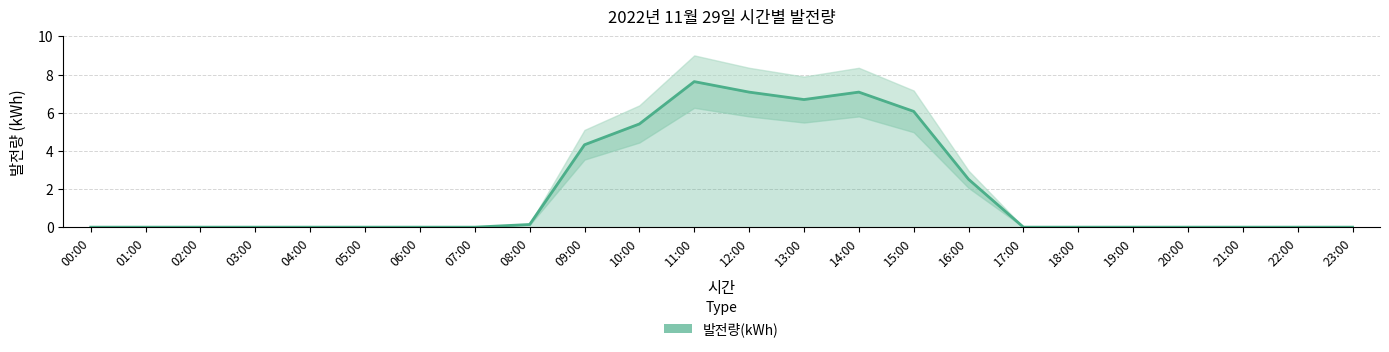

What is the change in value from 10:00 to 13:00?

+1.3